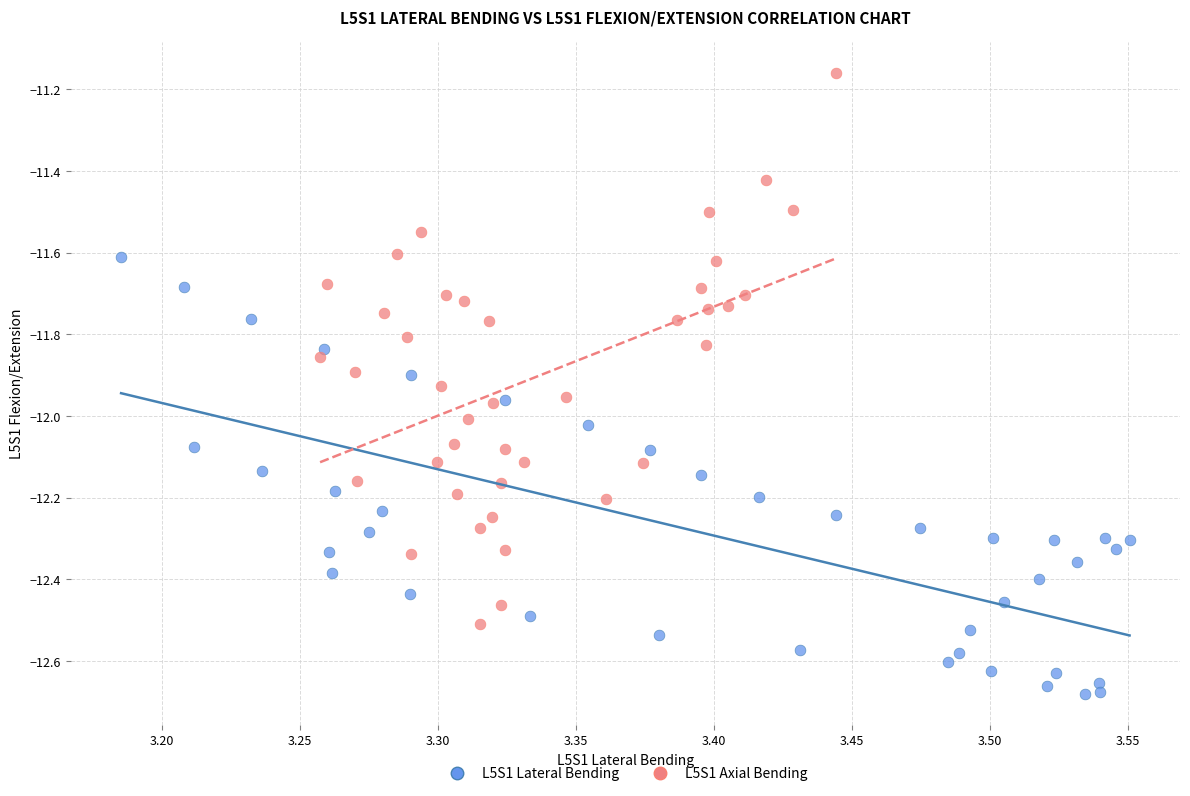

Which series has the largest Y range (max minus min)?

L5S1 Axial Bending